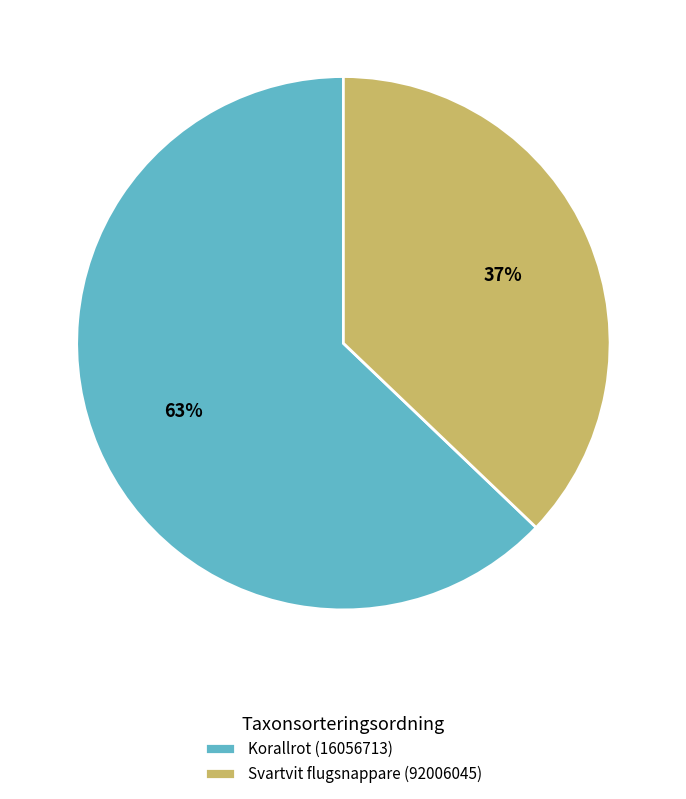

To the nearest percent, what is the average slice percentage?

50%